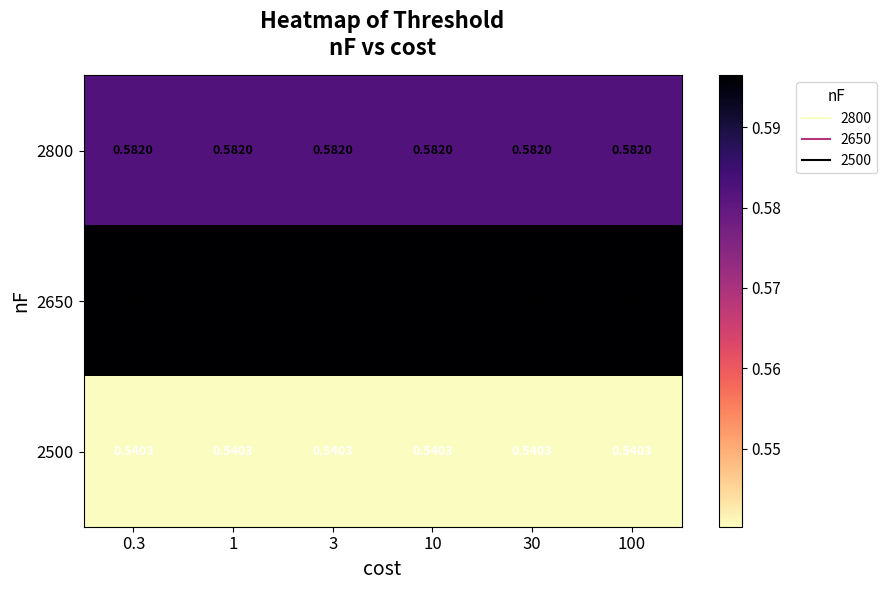

Is the value of 2800 at 0.3 greater than the value of 2650 at 3?

No